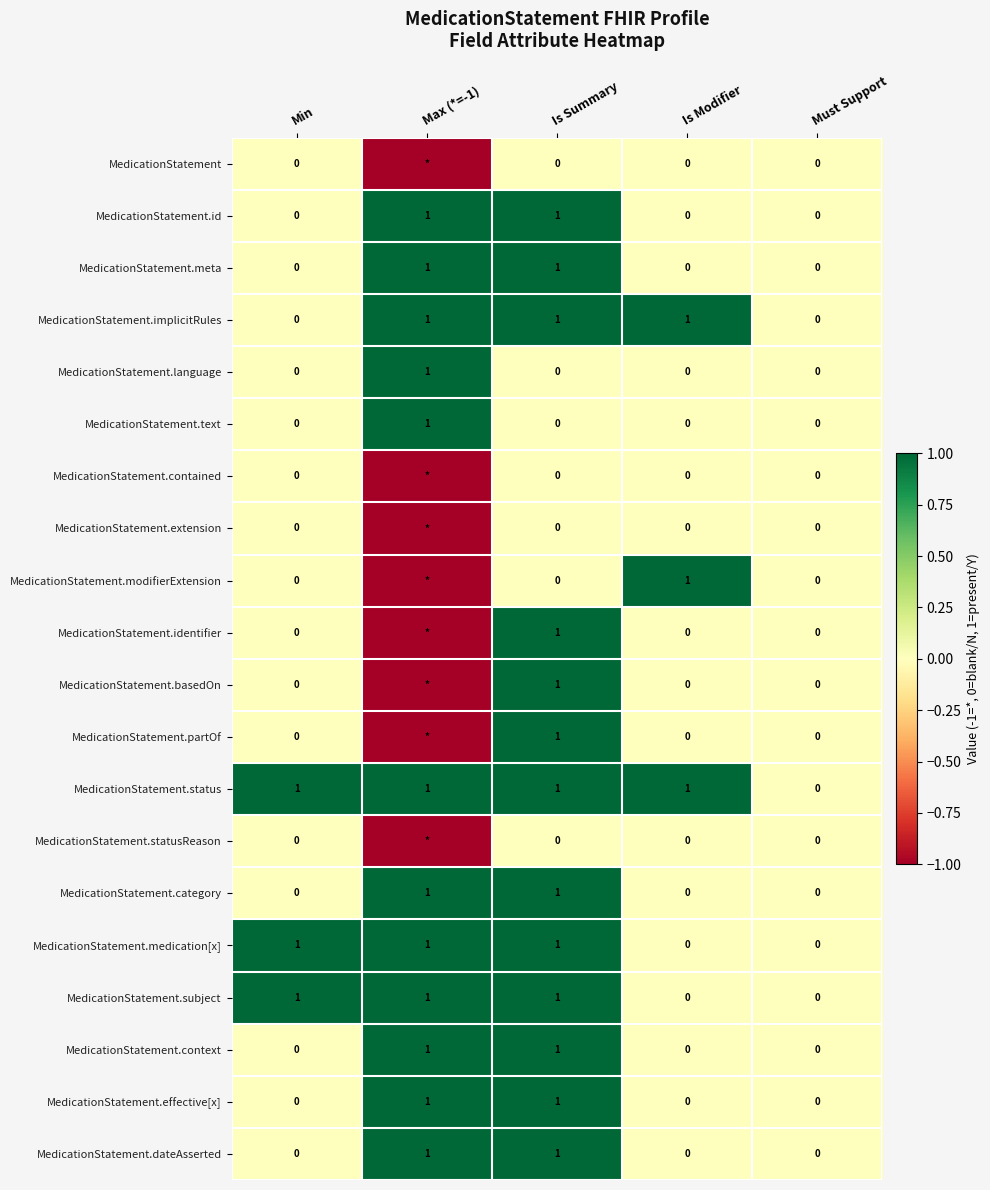

The MedicationStatement.category series shows 1 at Max (*=-1). True or false?

True